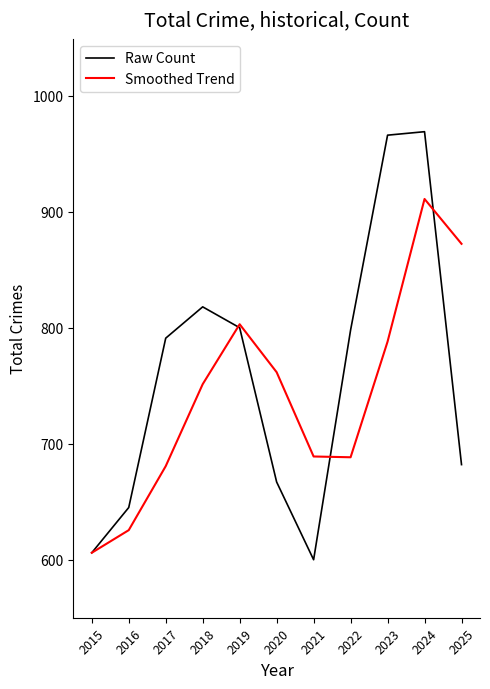

At 2021, list the series in order from smallest to largest.

Raw Count, Smoothed Trend